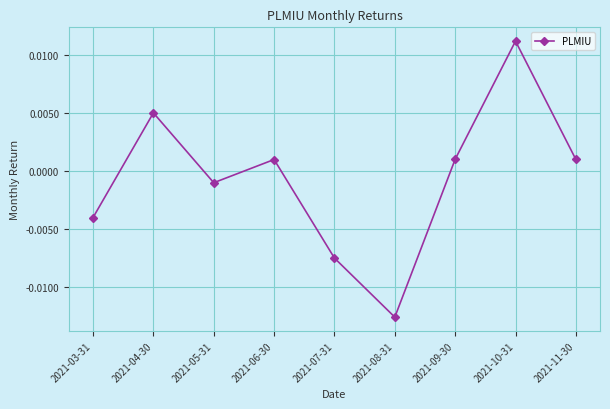

How many lines are shown in the chart?

1